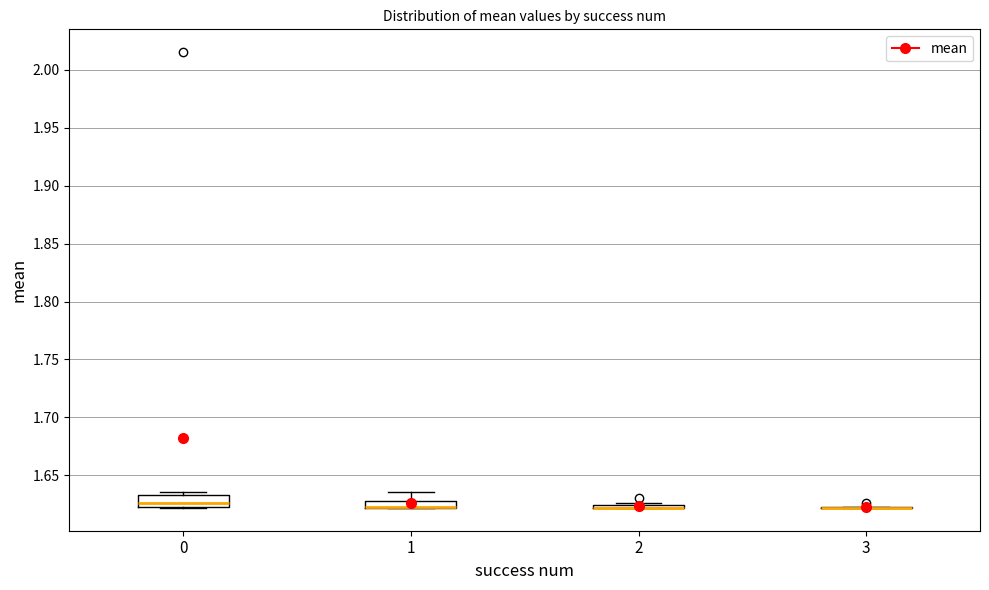

Where is the lower edge of the box at x = 1 on the y-axis? The values are not printed on the chart, so give them approximately, as read against the axis.

1.620